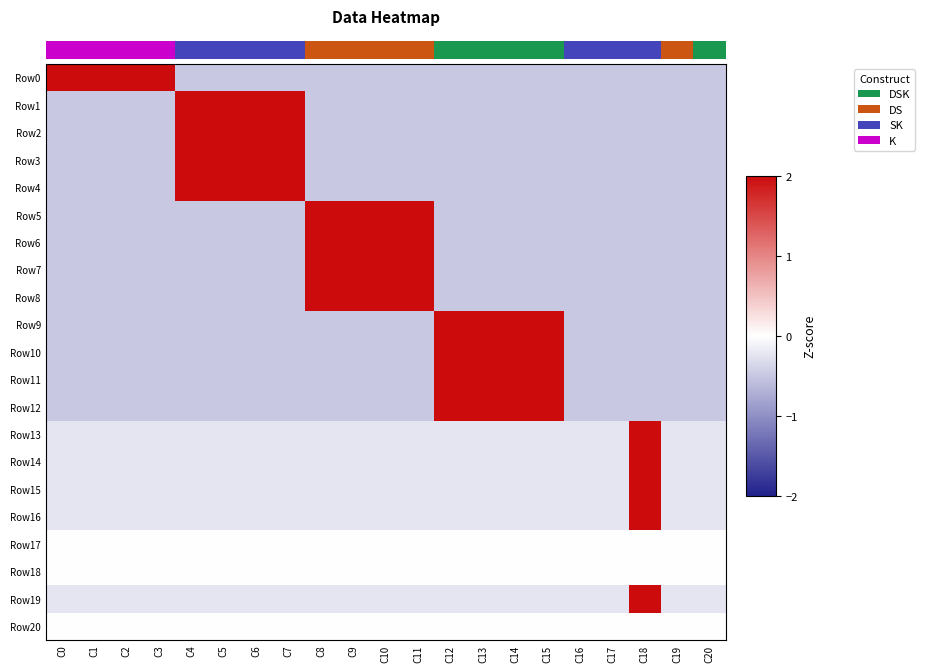

Reading left to right, what are all the values shown in this chart?

Row0: C0=2.0	C1=2.0	C2=2.0	C3=2.0	C4=-0.5	C5=-0.5	C6=-0.5	C7=-0.5	C8=-0.5	C9=-0.5	C10=-0.5	C11=-0.5	C12=-0.5	C13=-0.5	C14=-0.5	C15=-0.5	C16=-0.5	C17=-0.5	C18=-0.5	C19=-0.5	C20=-0.5
Row1: C0=-0.5	C1=-0.5	C2=-0.5	C3=-0.5	C4=2.0	C5=2.0	C6=2.0	C7=2.0	C8=-0.5	C9=-0.5	C10=-0.5	C11=-0.5	C12=-0.5	C13=-0.5	C14=-0.5	C15=-0.5	C16=-0.5	C17=-0.5	C18=-0.5	C19=-0.5	C20=-0.5
Row2: C0=-0.5	C1=-0.5	C2=-0.5	C3=-0.5	C4=2.0	C5=2.0	C6=2.0	C7=2.0	C8=-0.5	C9=-0.5	C10=-0.5	C11=-0.5	C12=-0.5	C13=-0.5	C14=-0.5	C15=-0.5	C16=-0.5	C17=-0.5	C18=-0.5	C19=-0.5	C20=-0.5
Row3: C0=-0.5	C1=-0.5	C2=-0.5	C3=-0.5	C4=2.0	C5=2.0	C6=2.0	C7=2.0	C8=-0.5	C9=-0.5	C10=-0.5	C11=-0.5	C12=-0.5	C13=-0.5	C14=-0.5	C15=-0.5	C16=-0.5	C17=-0.5	C18=-0.5	C19=-0.5	C20=-0.5
Row4: C0=-0.5	C1=-0.5	C2=-0.5	C3=-0.5	C4=2.0	C5=2.0	C6=2.0	C7=2.0	C8=-0.5	C9=-0.5	C10=-0.5	C11=-0.5	C12=-0.5	C13=-0.5	C14=-0.5	C15=-0.5	C16=-0.5	C17=-0.5	C18=-0.5	C19=-0.5	C20=-0.5
Row5: C0=-0.5	C1=-0.5	C2=-0.5	C3=-0.5	C4=-0.5	C5=-0.5	C6=-0.5	C7=-0.5	C8=2.0	C9=2.0	C10=2.0	C11=2.0	C12=-0.5	C13=-0.5	C14=-0.5	C15=-0.5	C16=-0.5	C17=-0.5	C18=-0.5	C19=-0.5	C20=-0.5
Row6: C0=-0.5	C1=-0.5	C2=-0.5	C3=-0.5	C4=-0.5	C5=-0.5	C6=-0.5	C7=-0.5	C8=2.0	C9=2.0	C10=2.0	C11=2.0	C12=-0.5	C13=-0.5	C14=-0.5	C15=-0.5	C16=-0.5	C17=-0.5	C18=-0.5	C19=-0.5	C20=-0.5
Row7: C0=-0.5	C1=-0.5	C2=-0.5	C3=-0.5	C4=-0.5	C5=-0.5	C6=-0.5	C7=-0.5	C8=2.0	C9=2.0	C10=2.0	C11=2.0	C12=-0.5	C13=-0.5	C14=-0.5	C15=-0.5	C16=-0.5	C17=-0.5	C18=-0.5	C19=-0.5	C20=-0.5
Row8: C0=-0.5	C1=-0.5	C2=-0.5	C3=-0.5	C4=-0.5	C5=-0.5	C6=-0.5	C7=-0.5	C8=2.0	C9=2.0	C10=2.0	C11=2.0	C12=-0.5	C13=-0.5	C14=-0.5	C15=-0.5	C16=-0.5	C17=-0.5	C18=-0.5	C19=-0.5	C20=-0.5
Row9: C0=-0.5	C1=-0.5	C2=-0.5	C3=-0.5	C4=-0.5	C5=-0.5	C6=-0.5	C7=-0.5	C8=-0.5	C9=-0.5	C10=-0.5	C11=-0.5	C12=2.0	C13=2.0	C14=2.0	C15=2.0	C16=-0.5	C17=-0.5	C18=-0.5	C19=-0.5	C20=-0.5
Row10: C0=-0.5	C1=-0.5	C2=-0.5	C3=-0.5	C4=-0.5	C5=-0.5	C6=-0.5	C7=-0.5	C8=-0.5	C9=-0.5	C10=-0.5	C11=-0.5	C12=2.0	C13=2.0	C14=2.0	C15=2.0	C16=-0.5	C17=-0.5	C18=-0.5	C19=-0.5	C20=-0.5
Row11: C0=-0.5	C1=-0.5	C2=-0.5	C3=-0.5	C4=-0.5	C5=-0.5	C6=-0.5	C7=-0.5	C8=-0.5	C9=-0.5	C10=-0.5	C11=-0.5	C12=2.0	C13=2.0	C14=2.0	C15=2.0	C16=-0.5	C17=-0.5	C18=-0.5	C19=-0.5	C20=-0.5
Row12: C0=-0.5	C1=-0.5	C2=-0.5	C3=-0.5	C4=-0.5	C5=-0.5	C6=-0.5	C7=-0.5	C8=-0.5	C9=-0.5	C10=-0.5	C11=-0.5	C12=2.0	C13=2.0	C14=2.0	C15=2.0	C16=-0.5	C17=-0.5	C18=-0.5	C19=-0.5	C20=-0.5
Row13: C0=-0.2	C1=-0.2	C2=-0.2	C3=-0.2	C4=-0.2	C5=-0.2	C6=-0.2	C7=-0.2	C8=-0.2	C9=-0.2	C10=-0.2	C11=-0.2	C12=-0.2	C13=-0.2	C14=-0.2	C15=-0.2	C16=-0.2	C17=-0.2	C18=2.0	C19=-0.2	C20=-0.2
Row14: C0=-0.2	C1=-0.2	C2=-0.2	C3=-0.2	C4=-0.2	C5=-0.2	C6=-0.2	C7=-0.2	C8=-0.2	C9=-0.2	C10=-0.2	C11=-0.2	C12=-0.2	C13=-0.2	C14=-0.2	C15=-0.2	C16=-0.2	C17=-0.2	C18=2.0	C19=-0.2	C20=-0.2
Row15: C0=-0.2	C1=-0.2	C2=-0.2	C3=-0.2	C4=-0.2	C5=-0.2	C6=-0.2	C7=-0.2	C8=-0.2	C9=-0.2	C10=-0.2	C11=-0.2	C12=-0.2	C13=-0.2	C14=-0.2	C15=-0.2	C16=-0.2	C17=-0.2	C18=2.0	C19=-0.2	C20=-0.2
Row16: C0=-0.2	C1=-0.2	C2=-0.2	C3=-0.2	C4=-0.2	C5=-0.2	C6=-0.2	C7=-0.2	C8=-0.2	C9=-0.2	C10=-0.2	C11=-0.2	C12=-0.2	C13=-0.2	C14=-0.2	C15=-0.2	C16=-0.2	C17=-0.2	C18=2.0	C19=-0.2	C20=-0.2
Row17: C0=0.0	C1=0.0	C2=0.0	C3=0.0	C4=0.0	C5=0.0	C6=0.0	C7=0.0	C8=0.0	C9=0.0	C10=0.0	C11=0.0	C12=0.0	C13=0.0	C14=0.0	C15=0.0	C16=0.0	C17=0.0	C18=0.0	C19=0.0	C20=0.0
Row18: C0=0.0	C1=0.0	C2=0.0	C3=0.0	C4=0.0	C5=0.0	C6=0.0	C7=0.0	C8=0.0	C9=0.0	C10=0.0	C11=0.0	C12=0.0	C13=0.0	C14=0.0	C15=0.0	C16=0.0	C17=0.0	C18=0.0	C19=0.0	C20=0.0
Row19: C0=-0.2	C1=-0.2	C2=-0.2	C3=-0.2	C4=-0.2	C5=-0.2	C6=-0.2	C7=-0.2	C8=-0.2	C9=-0.2	C10=-0.2	C11=-0.2	C12=-0.2	C13=-0.2	C14=-0.2	C15=-0.2	C16=-0.2	C17=-0.2	C18=2.0	C19=-0.2	C20=-0.2
Row20: C0=0.0	C1=0.0	C2=0.0	C3=0.0	C4=0.0	C5=0.0	C6=0.0	C7=0.0	C8=0.0	C9=0.0	C10=0.0	C11=0.0	C12=0.0	C13=0.0	C14=0.0	C15=0.0	C16=0.0	C17=0.0	C18=0.0	C19=0.0	C20=0.0